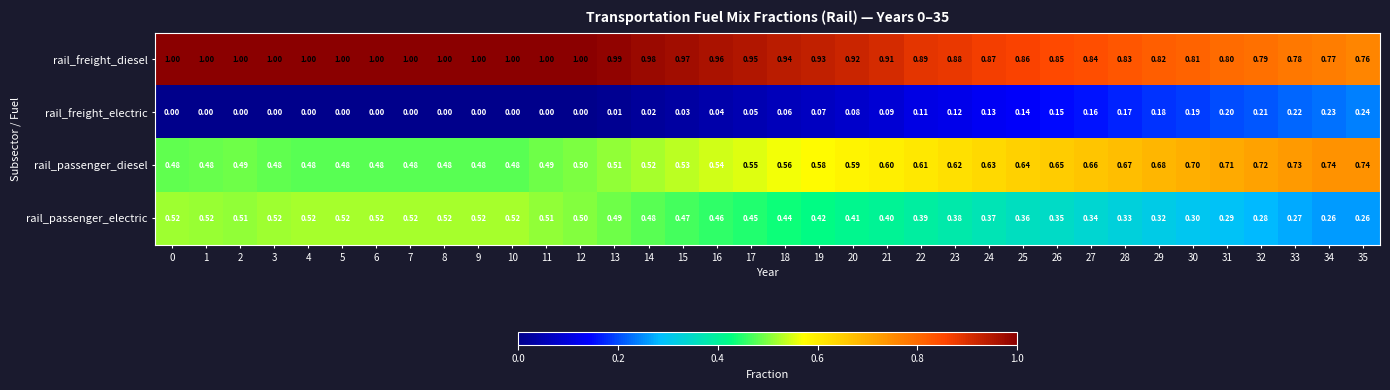

Which series has the largest total across all categories?

rail_freight_diesel